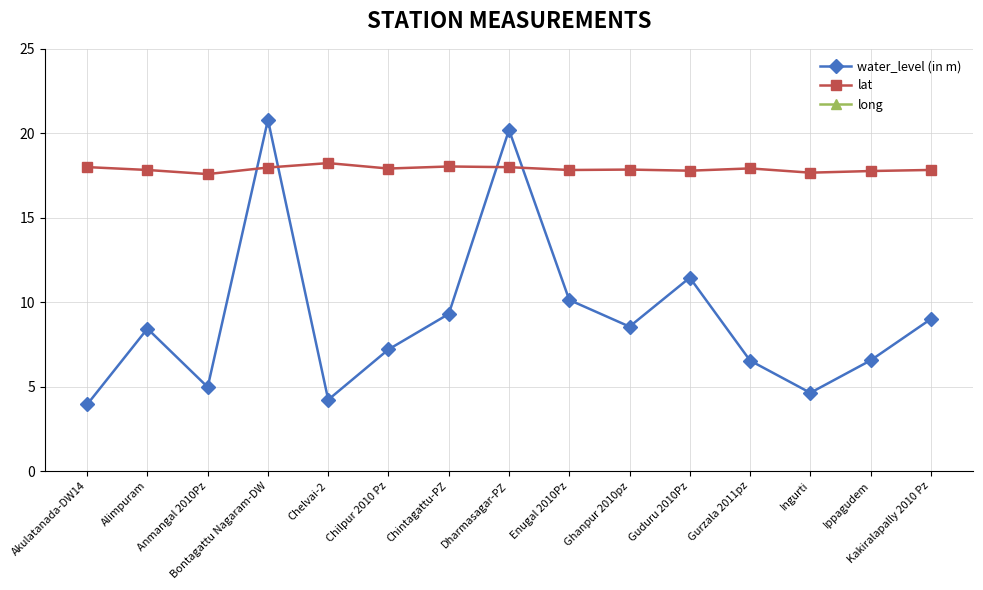

True or false: long and lat intersect in this chart.

False